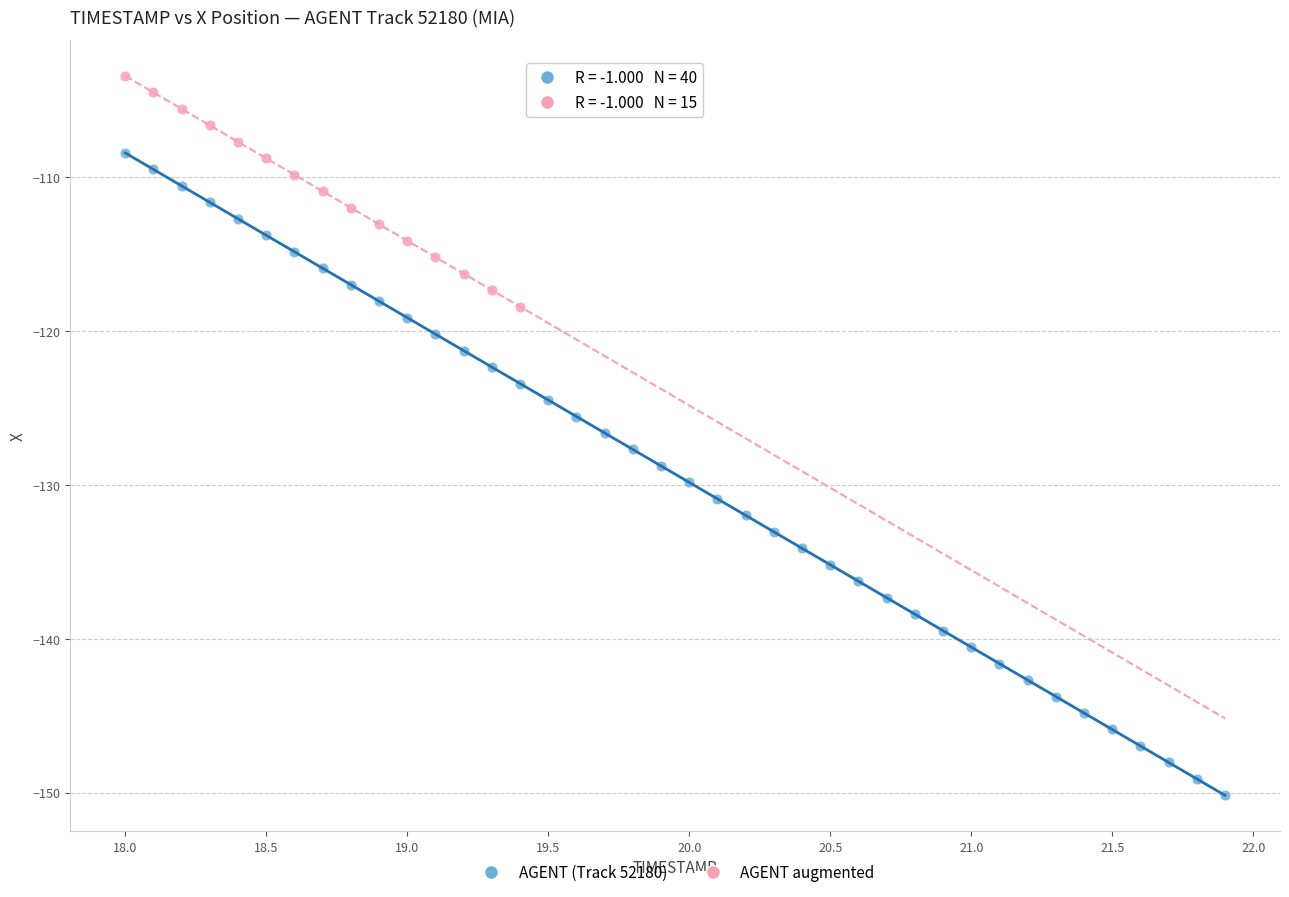

Which series contains the lowest Y value?

AGENT (Track 52180)